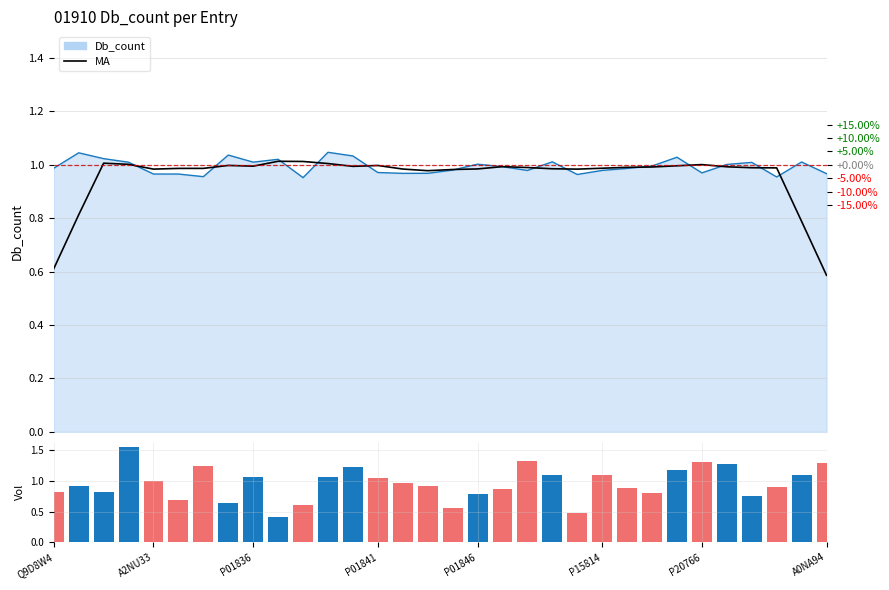

List the series in order of their peak value, lowest first.

MA, Db_count line, Count volume